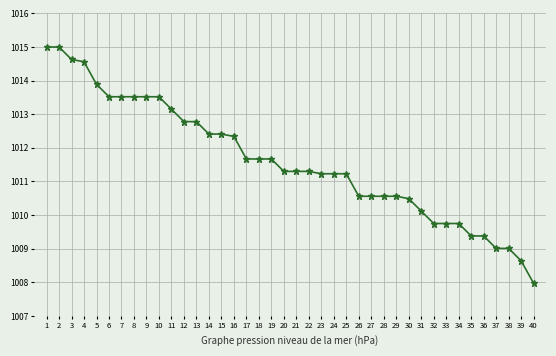

Which has a higher value, 31 or 38?

31